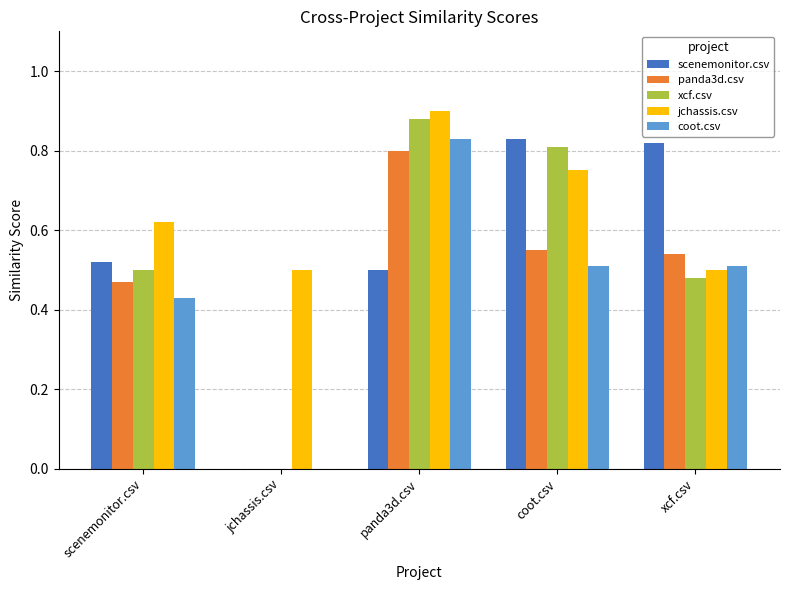

Which category has the highest value across all series?

panda3d.csv